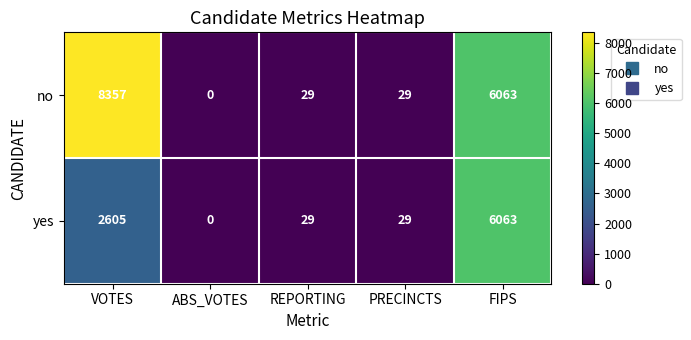

What is the difference between the maximum and second lowest values in the no series?

8328